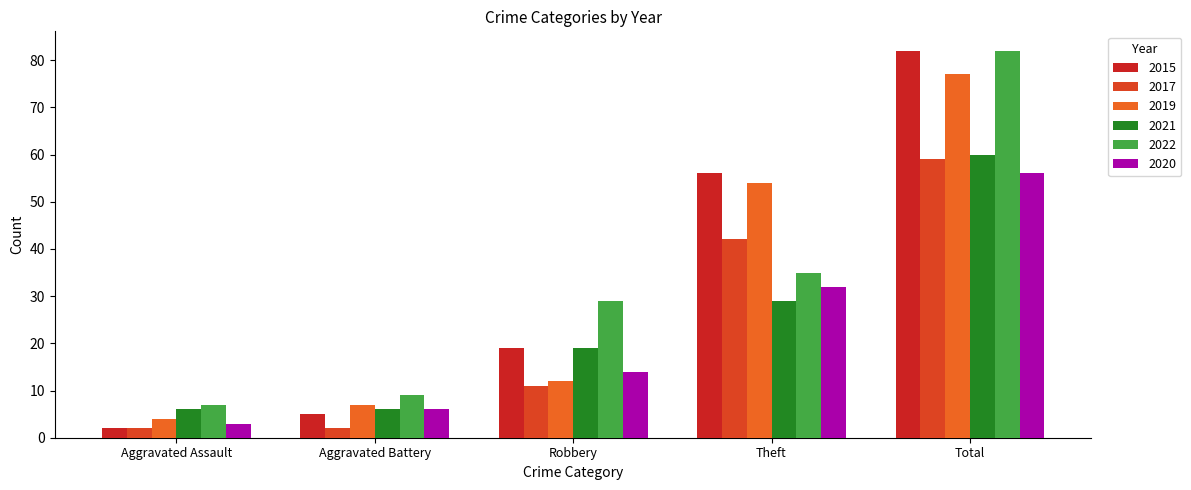

Rank the categories by 2017 value from lowest to highest.

Aggravated Assault, Aggravated Battery, Robbery, Theft, Total